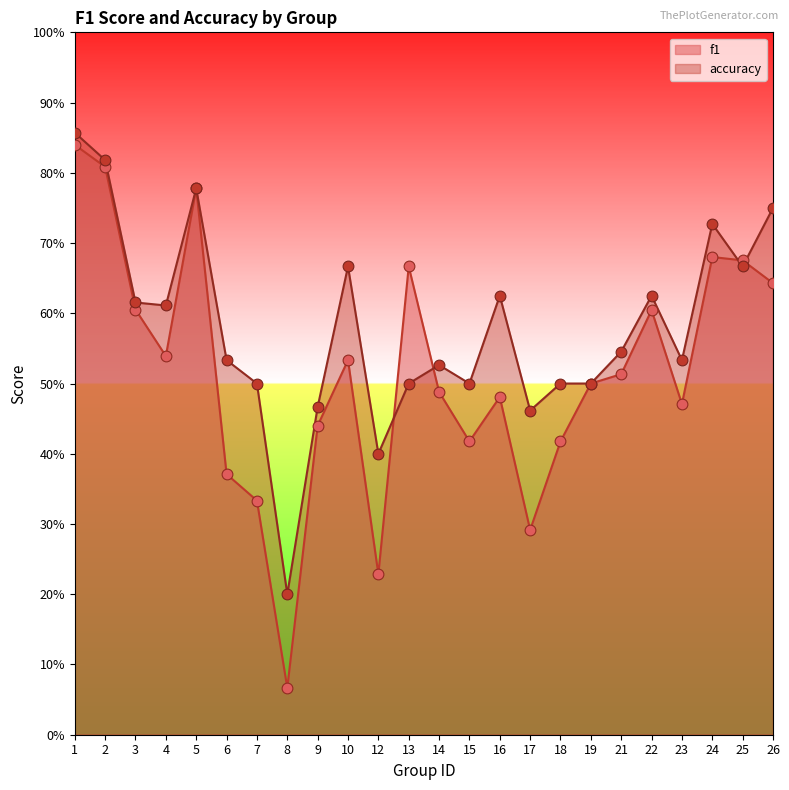

Which series has the largest Y range (max minus min)?

f1